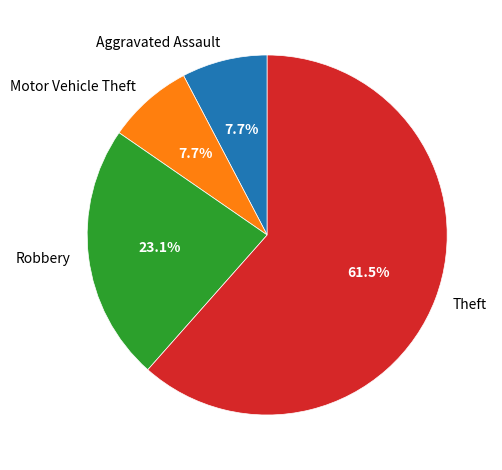

Does Theft account for over 50% of the chart?

Yes